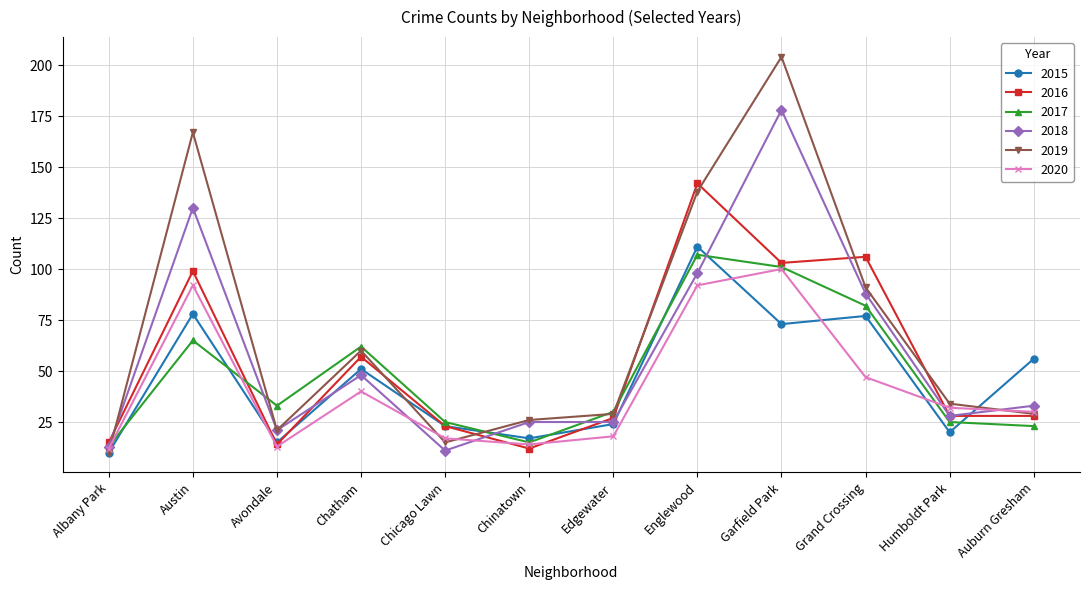

What value does the 2017 series have at Chicago Lawn?

25